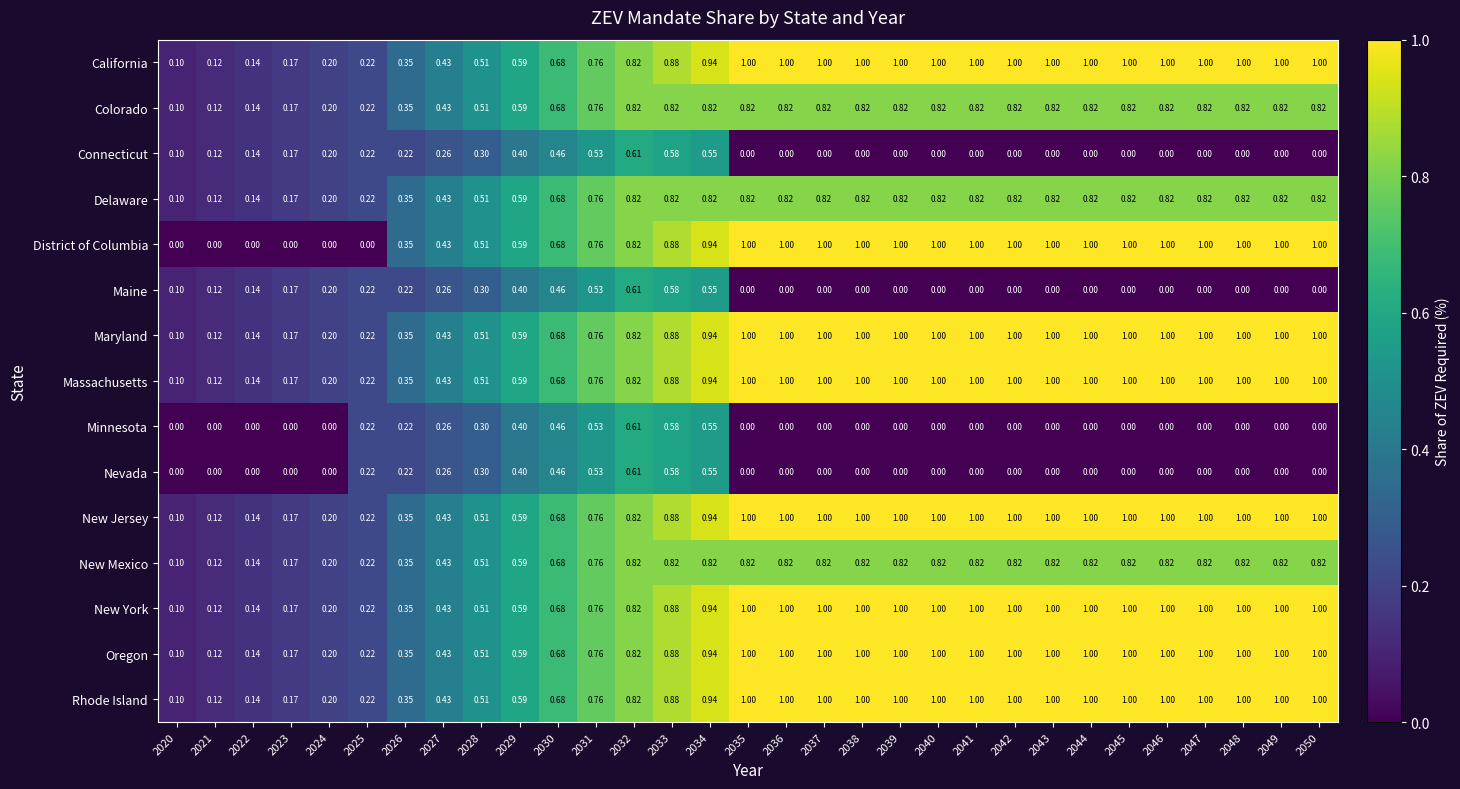

Which series has the widest spread of values?

District of Columbia